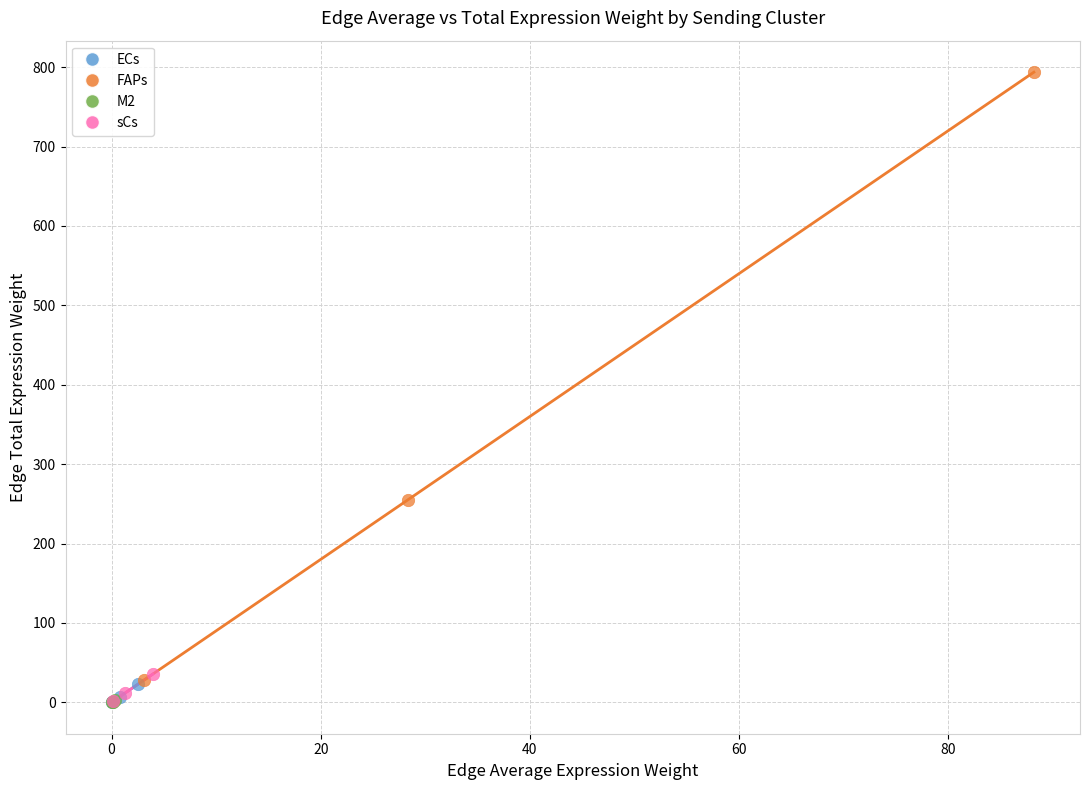

Which series has the widest spread of Y values?

FAPs